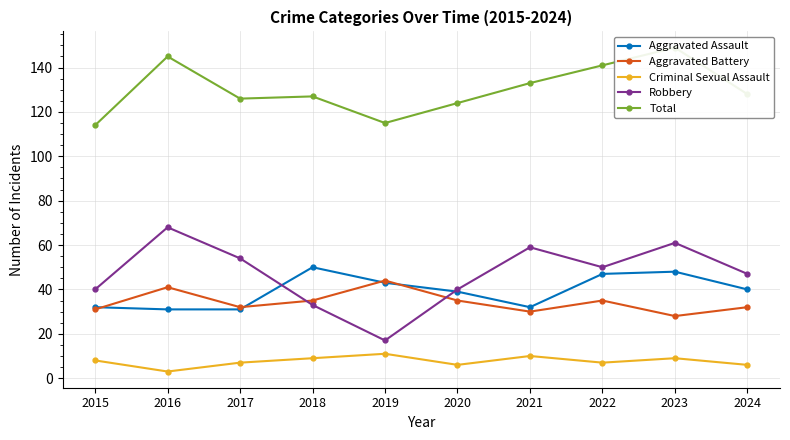

What is the smallest value displayed?

3